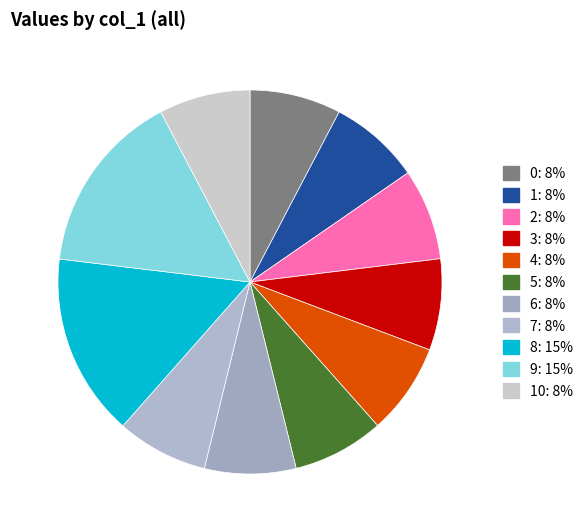

Is there a majority slice in this chart?

No